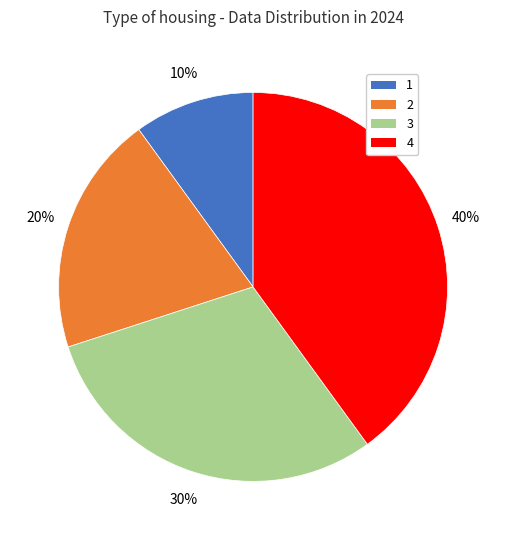

How many slices are in this pie chart?

4